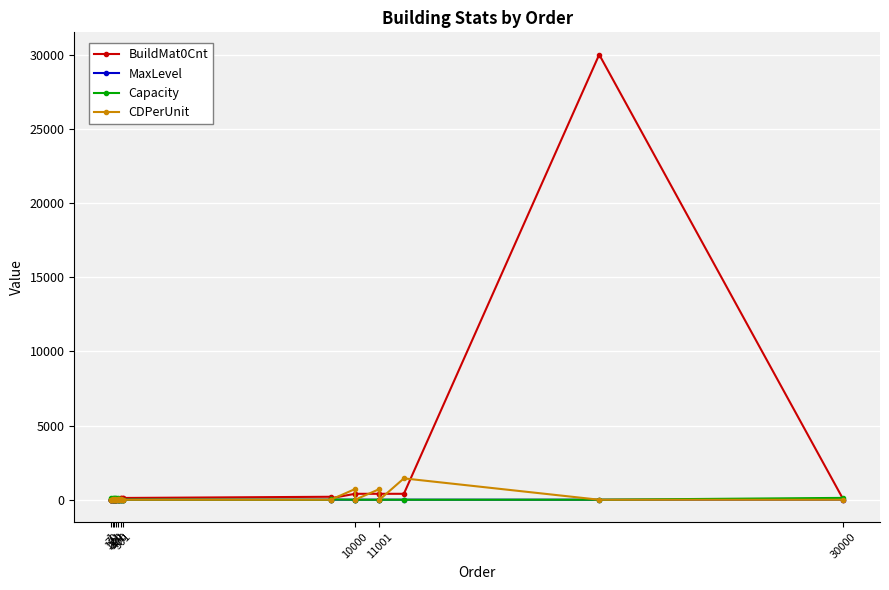

What is the maximum value shown in the chart?

30000